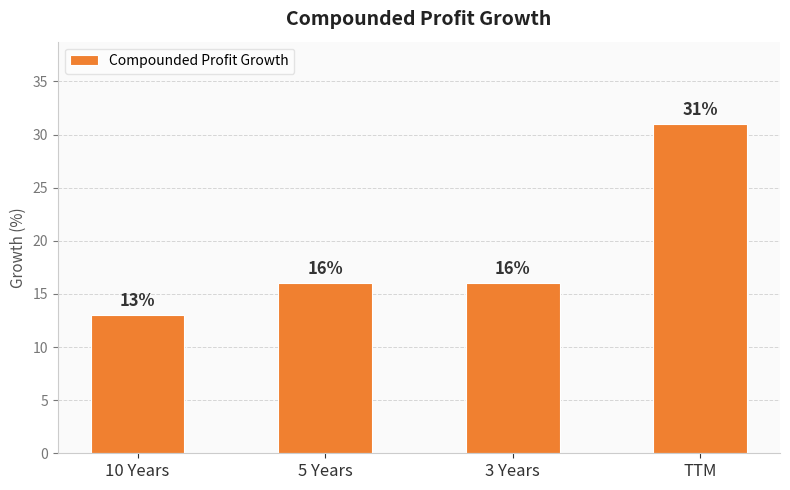

Which category has the lowest value across all series?

10 Years